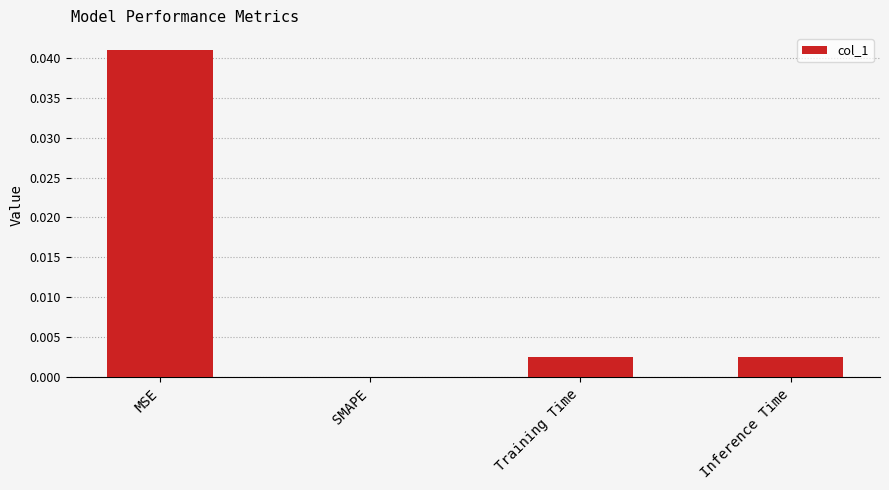

Where is the data nearest to the value 0?

SMAPE